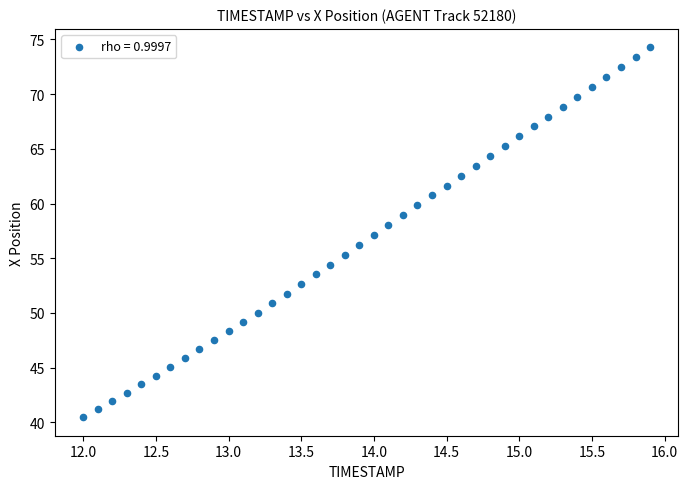

What is the range of X values (max minus min)?

3.9